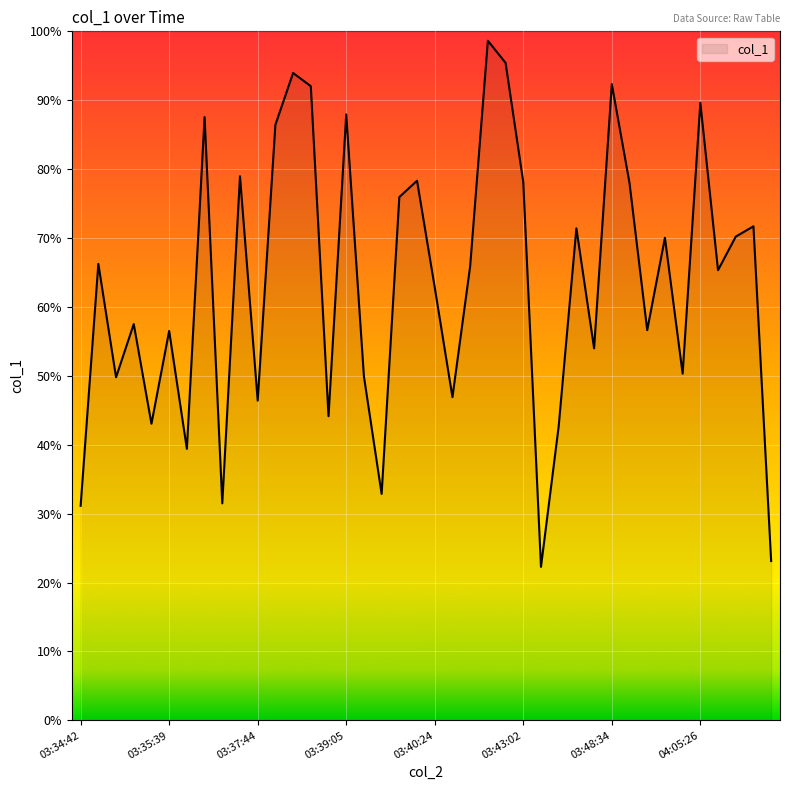

What is the difference between the maximum and minimum values?

76.4